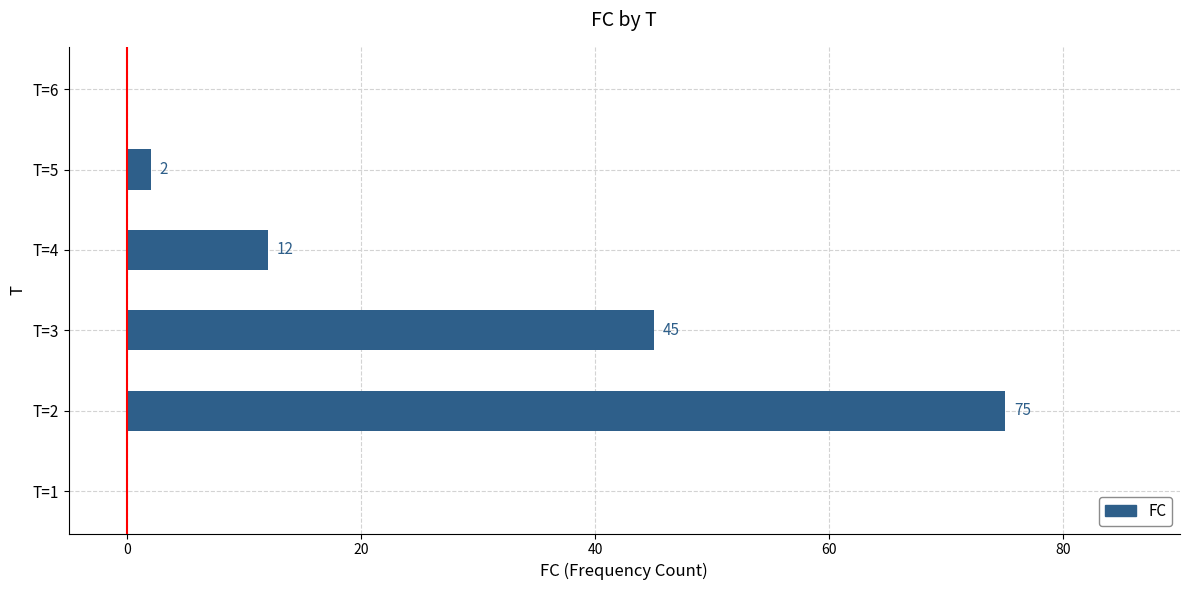

What value does the data have at T=2?

75